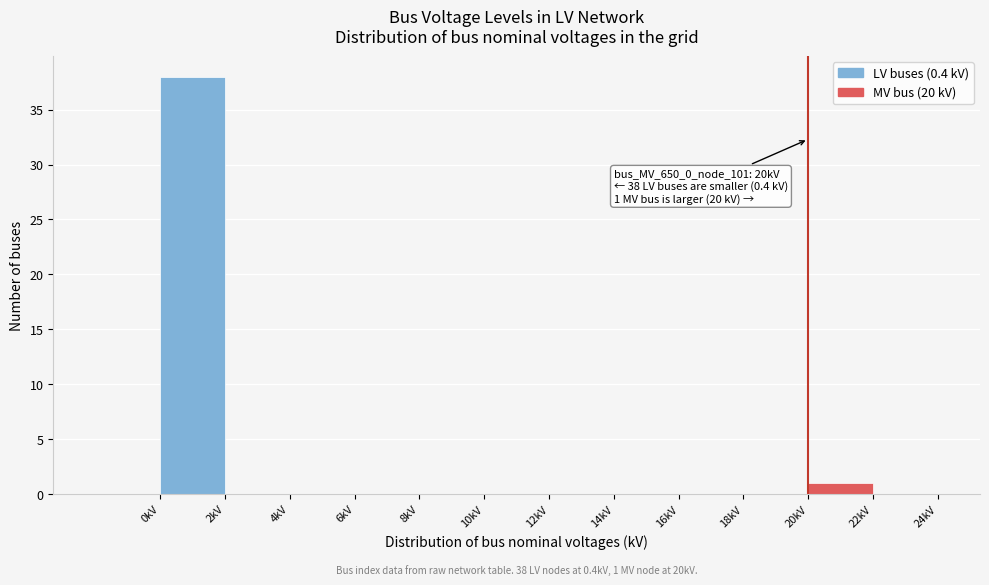

Over which range of the x-axis is the bar tallest?

0 to 2